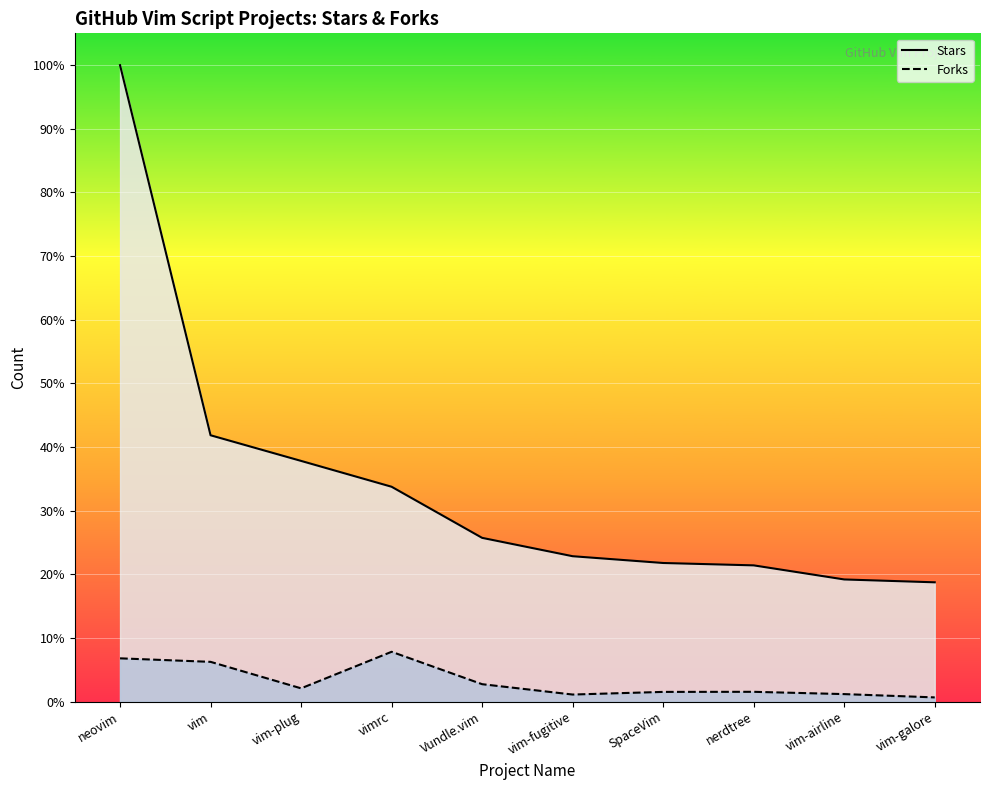

What position from the left is vim-galore?

10